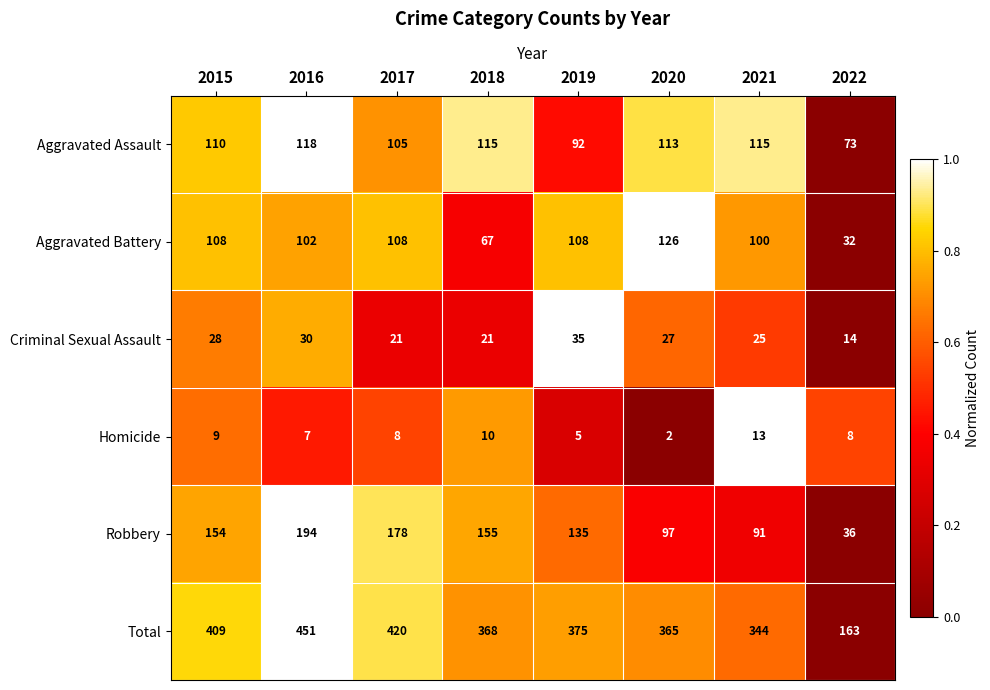

How many categories are shown in the chart?

8